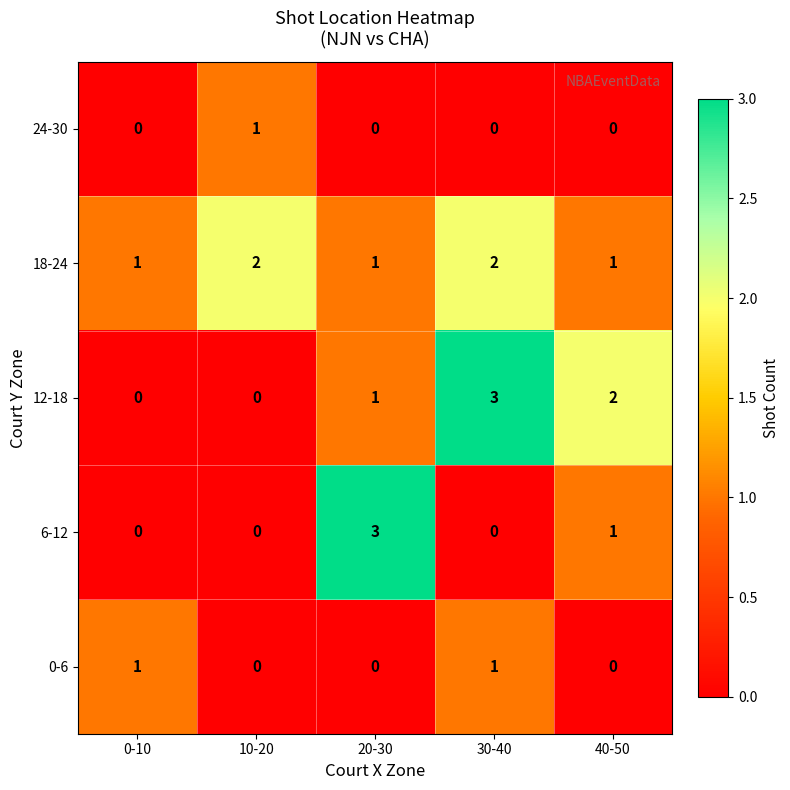

True or false: 0-6 has a value of 1 at 30-40.

True